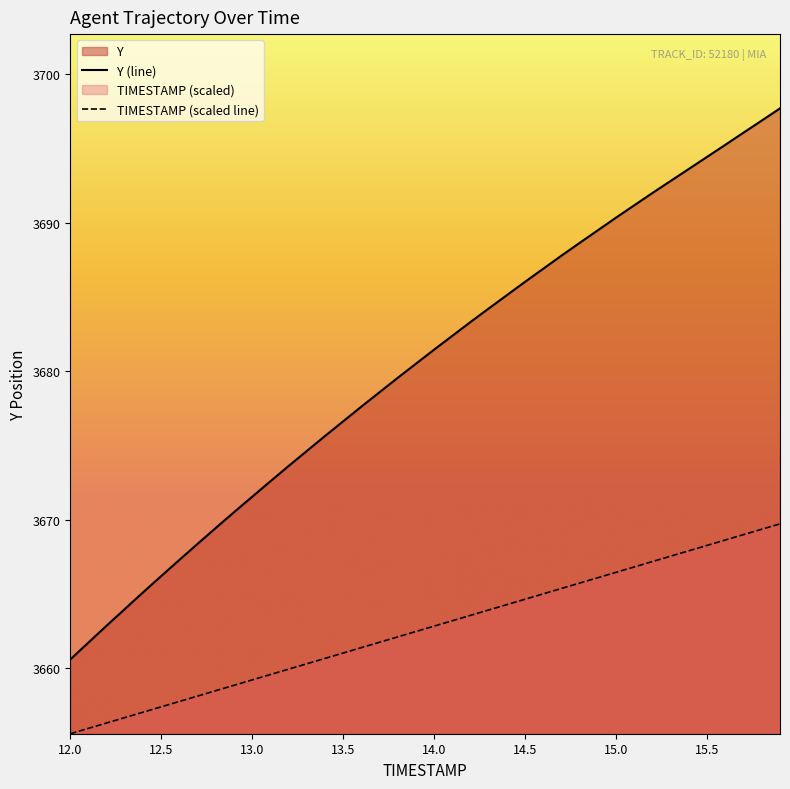

True or false: Y (line) and TIMESTAMP (scaled line) cross at least once.

False